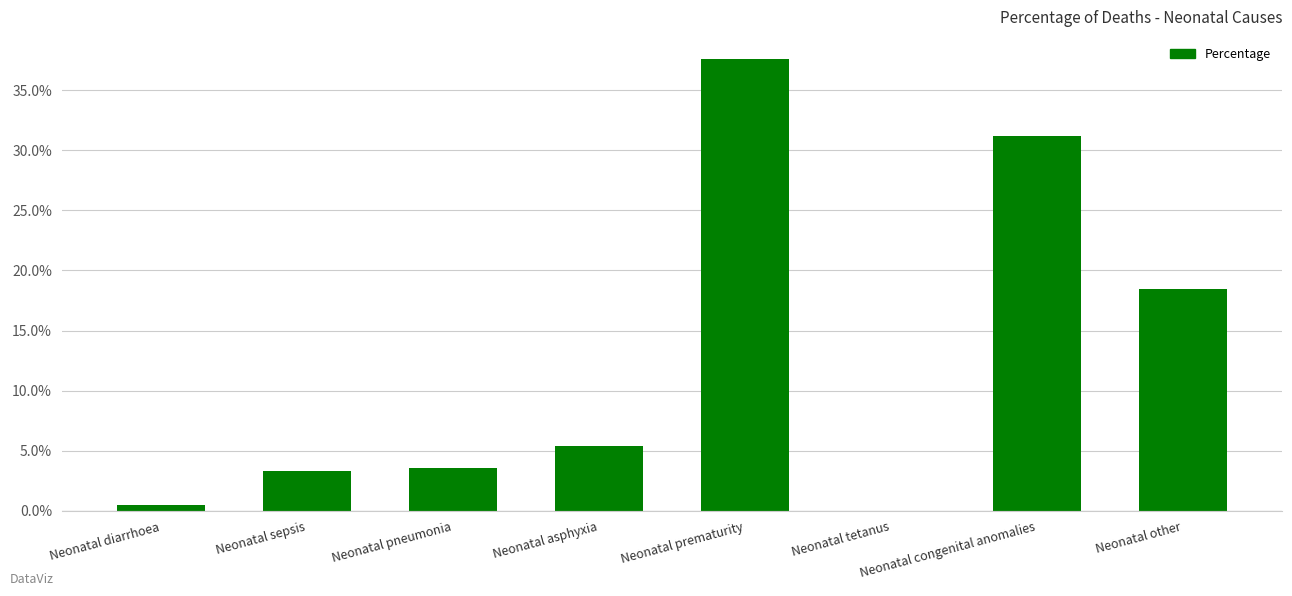

The chart shows a value of 0.1 at Neonatal other. True or false?

False